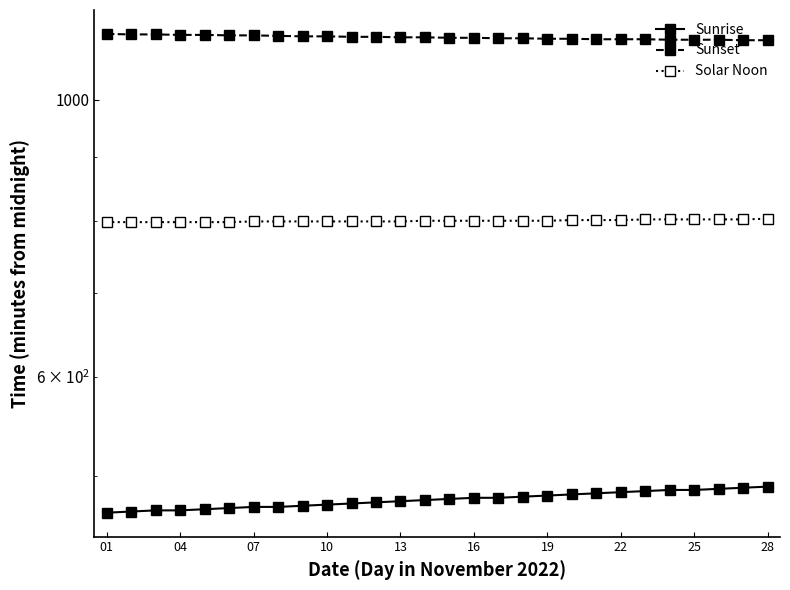

What are all the series names shown in the legend?

Sunrise, Sunset, Solar Noon